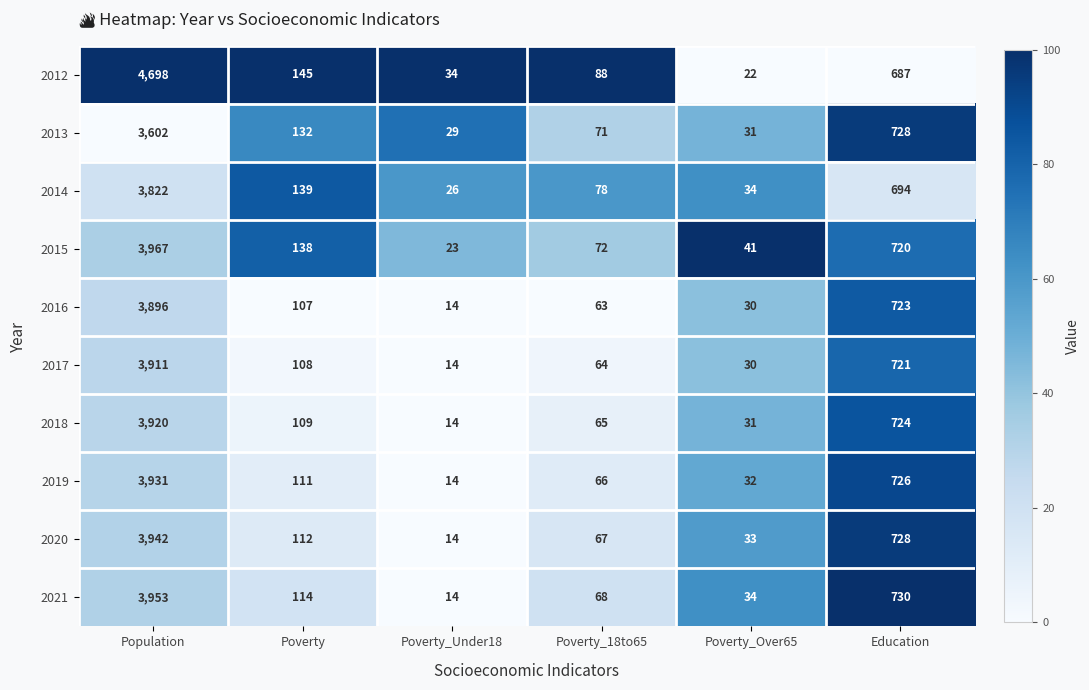

Which series changed the most between Poverty_Under18 and Education?

2021